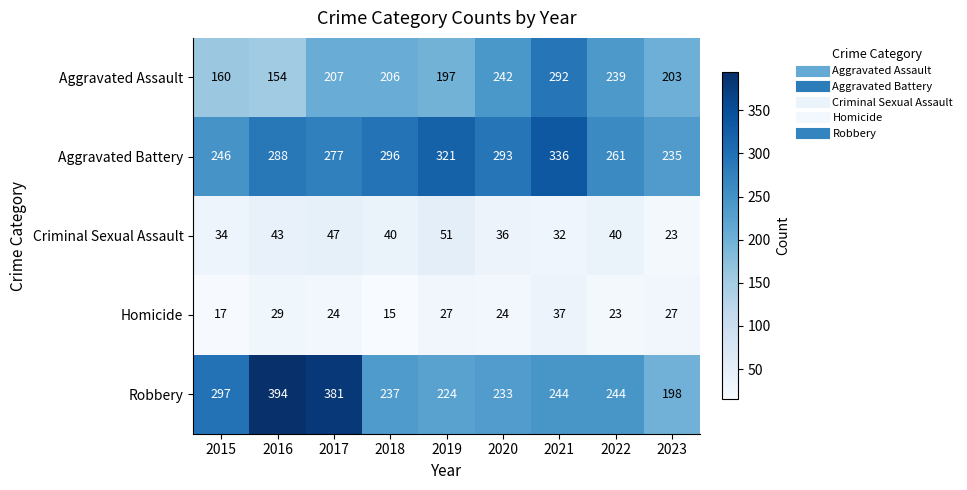

What is the total value across all series at 2019?

820